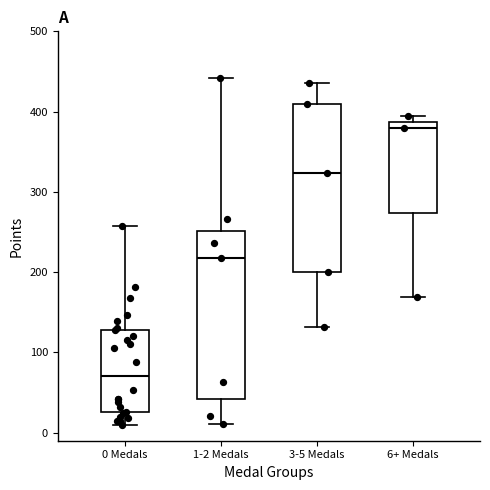

Where is the upper edge of the box for 3-5 Medals on the y-axis? The values are not printed on the chart, so give them approximately, as read against the axis.

410